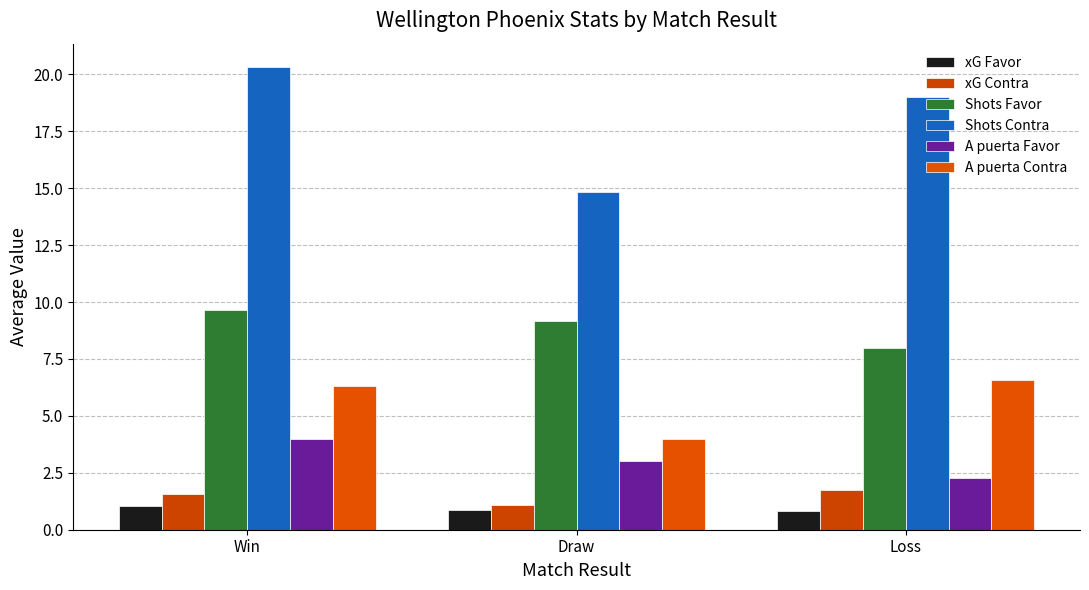

Count the number of data series in this chart.

6